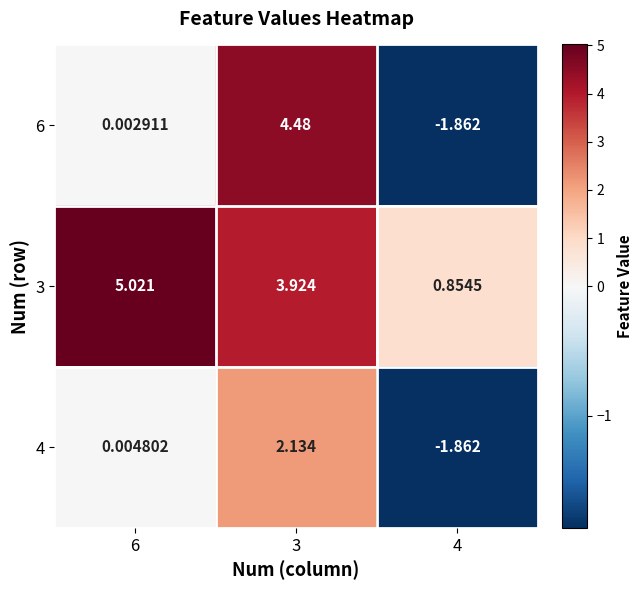

Is the value of 3 at 4 greater than the value of 6 at 4?

Yes